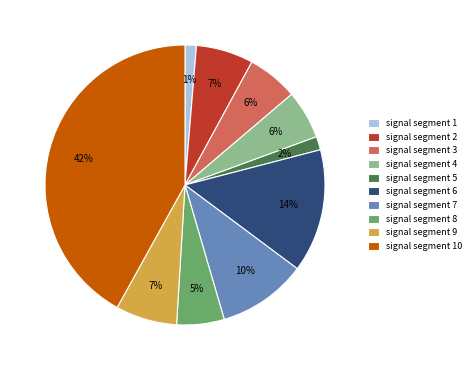

Is the sum of signal segment 8 and signal segment 4 greater than half?

No